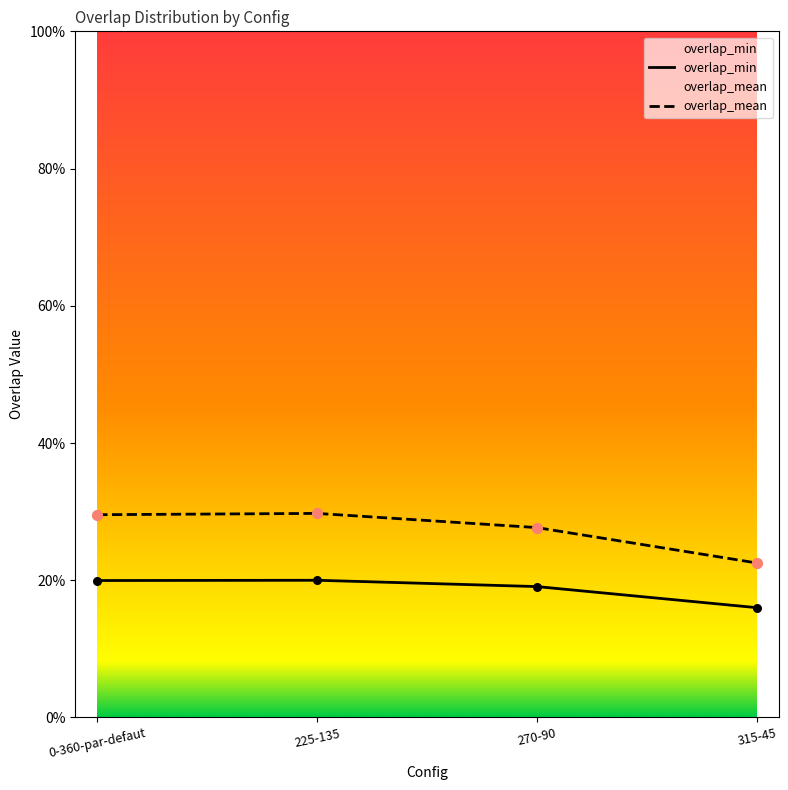

Is the value of overlap_mean at 225-135 greater than the value of overlap_min at 0-360-par-defaut?

Yes